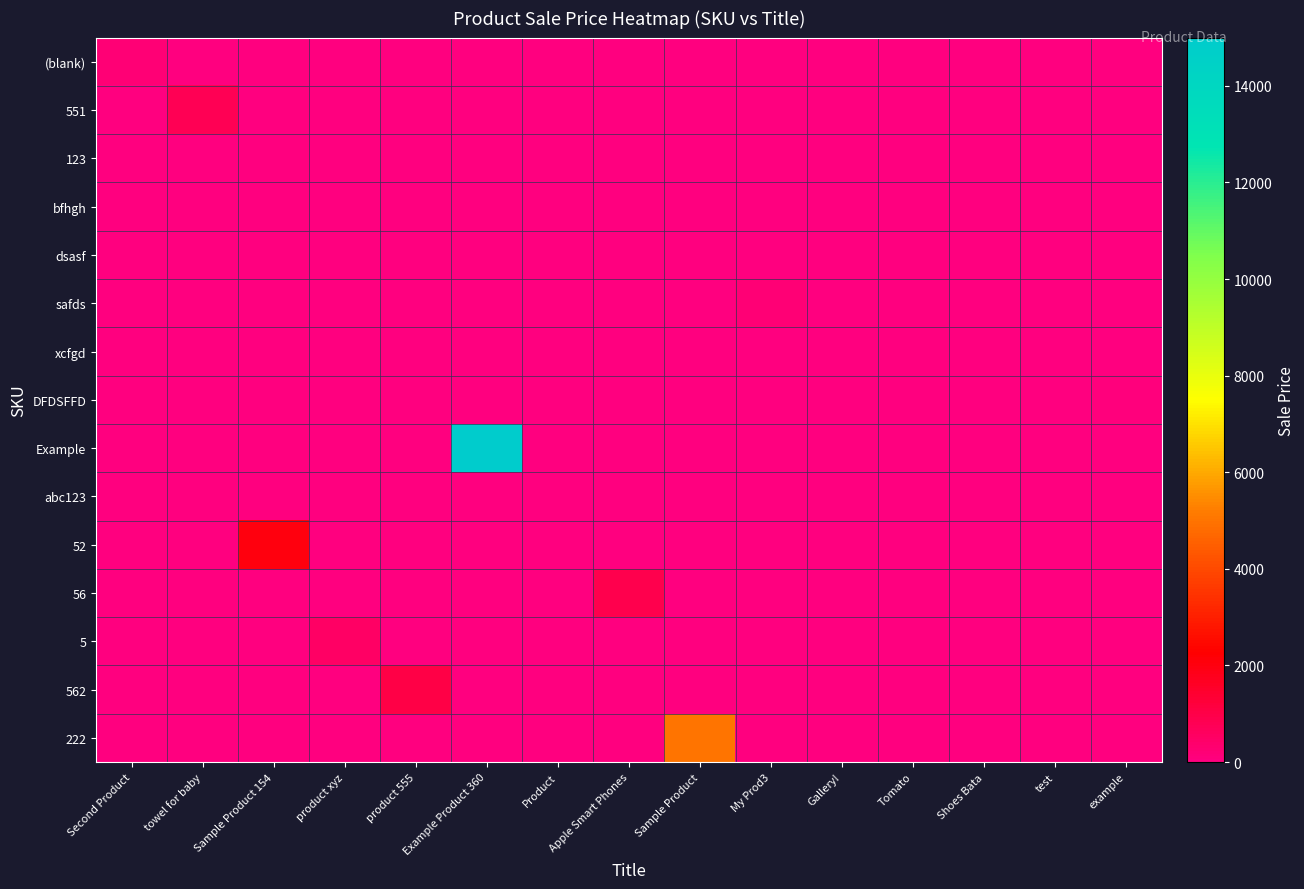

Reading left to right, what are all the values shown in this chart?

(blank): Second Product=200	towel for baby=0	Sample Product 154=0	product xyz=0	product 555=0	Example Product 360=0	Product=0	Apple Smart Phones=0	Sample Product=0	My Prod3=0	Gallery!=0	Tomato=0	Shoes Bata=0	test=0	example=0
551: Second Product=0	towel for baby=765	Sample Product 154=0	product xyz=0	product 555=0	Example Product 360=0	Product=0	Apple Smart Phones=0	Sample Product=0	My Prod3=0	Gallery!=0	Tomato=0	Shoes Bata=0	test=0	example=0
123: Second Product=0	towel for baby=0	Sample Product 154=0	product xyz=0	product 555=0	Example Product 360=0	Product=0	Apple Smart Phones=0	Sample Product=0	My Prod3=0	Gallery!=0	Tomato=0	Shoes Bata=40	test=0	example=0
bfhgh: Second Product=0	towel for baby=0	Sample Product 154=0	product xyz=0	product 555=0	Example Product 360=0	Product=0	Apple Smart Phones=0	Sample Product=0	My Prod3=0	Gallery!=20	Tomato=0	Shoes Bata=0	test=0	example=0
dsasf: Second Product=0	towel for baby=0	Sample Product 154=0	product xyz=0	product 555=0	Example Product 360=0	Product=0	Apple Smart Phones=0	Sample Product=0	My Prod3=0	Gallery!=0	Tomato=30	Shoes Bata=0	test=0	example=0
safds: Second Product=0	towel for baby=0	Sample Product 154=0	product xyz=0	product 555=0	Example Product 360=0	Product=0	Apple Smart Phones=0	Sample Product=0	My Prod3=200	Gallery!=0	Tomato=0	Shoes Bata=0	test=0	example=0
xcfgd: Second Product=0	towel for baby=0	Sample Product 154=0	product xyz=0	product 555=0	Example Product 360=0	Product=0	Apple Smart Phones=0	Sample Product=0	My Prod3=0	Gallery!=20	Tomato=0	Shoes Bata=0	test=0	example=0
DFDSFFD: Second Product=0	towel for baby=0	Sample Product 154=0	product xyz=0	product 555=0	Example Product 360=0	Product=0	Apple Smart Phones=0	Sample Product=0	My Prod3=0	Gallery!=0	Tomato=0	Shoes Bata=0	test=0	example=100
Example: Second Product=0	towel for baby=0	Sample Product 154=0	product xyz=0	product 555=0	Example Product 360=15000	Product=0	Apple Smart Phones=0	Sample Product=0	My Prod3=0	Gallery!=0	Tomato=0	Shoes Bata=0	test=0	example=0
abc123: Second Product=0	towel for baby=0	Sample Product 154=0	product xyz=0	product 555=0	Example Product 360=0	Product=0	Apple Smart Phones=0	Sample Product=0	My Prod3=0	Gallery!=0	Tomato=0	Shoes Bata=0	test=8	example=0
52: Second Product=0	towel for baby=0	Sample Product 154=2000	product xyz=0	product 555=0	Example Product 360=0	Product=0	Apple Smart Phones=0	Sample Product=0	My Prod3=0	Gallery!=0	Tomato=0	Shoes Bata=0	test=0	example=0
56: Second Product=0	towel for baby=0	Sample Product 154=0	product xyz=0	product 555=0	Example Product 360=0	Product=0	Apple Smart Phones=900	Sample Product=0	My Prod3=0	Gallery!=0	Tomato=0	Shoes Bata=0	test=0	example=0
5: Second Product=0	towel for baby=0	Sample Product 154=0	product xyz=500	product 555=0	Example Product 360=0	Product=0	Apple Smart Phones=0	Sample Product=0	My Prod3=0	Gallery!=0	Tomato=0	Shoes Bata=0	test=0	example=0
562: Second Product=0	towel for baby=0	Sample Product 154=0	product xyz=0	product 555=1000	Example Product 360=0	Product=0	Apple Smart Phones=0	Sample Product=0	My Prod3=0	Gallery!=0	Tomato=0	Shoes Bata=0	test=0	example=0
222: Second Product=0	towel for baby=0	Sample Product 154=0	product xyz=0	product 555=0	Example Product 360=0	Product=0	Apple Smart Phones=0	Sample Product=5000	My Prod3=0	Gallery!=0	Tomato=0	Shoes Bata=0	test=0	example=0